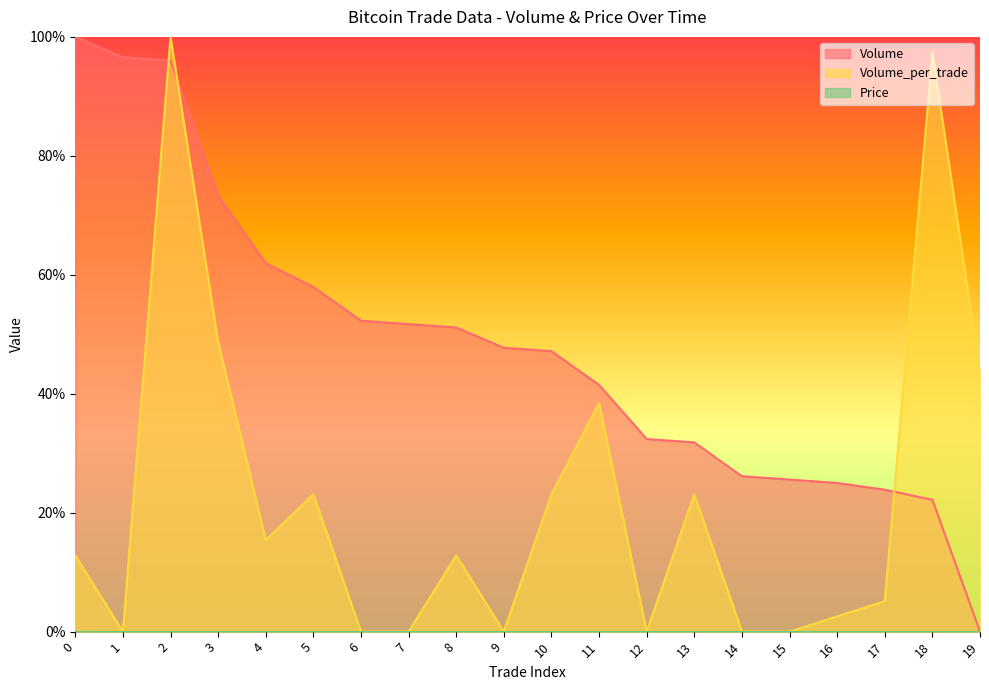

Where is Volume_per_trade nearest to the value 0?

1